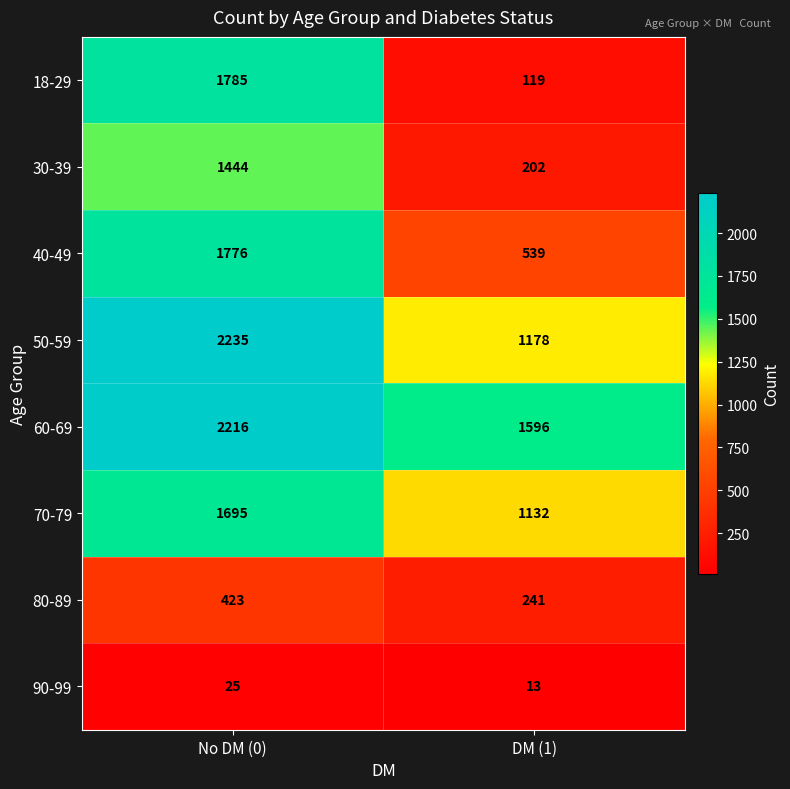

Rank the series by their maximum value, from lowest to highest.

90-99, 80-89, 30-39, 70-79, 40-49, 18-29, 60-69, 50-59